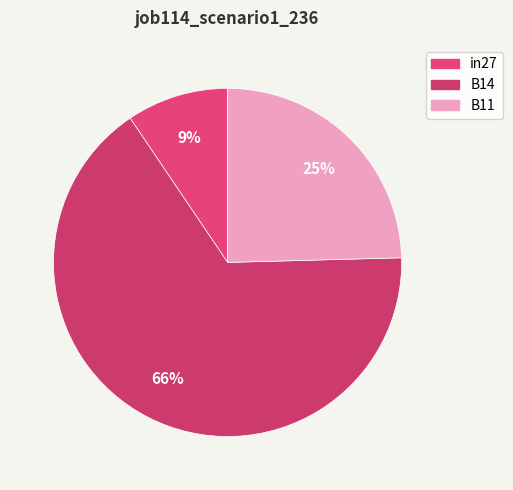

How many slices are in this pie chart?

3